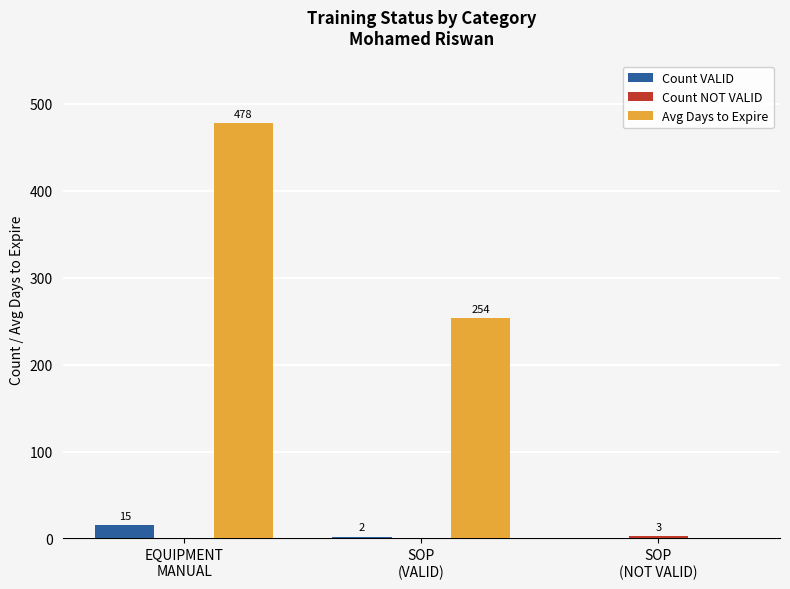

Does the chart contain stacked bars?

No